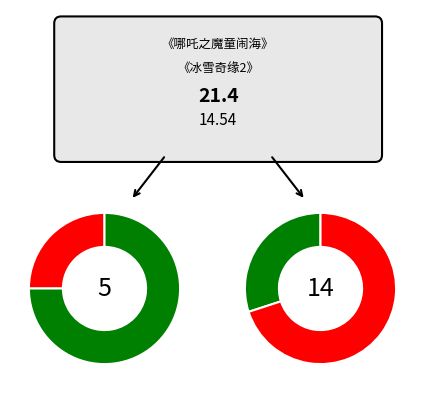

Which category has the smallest portion of the pie?

《冰雪奇缘2》